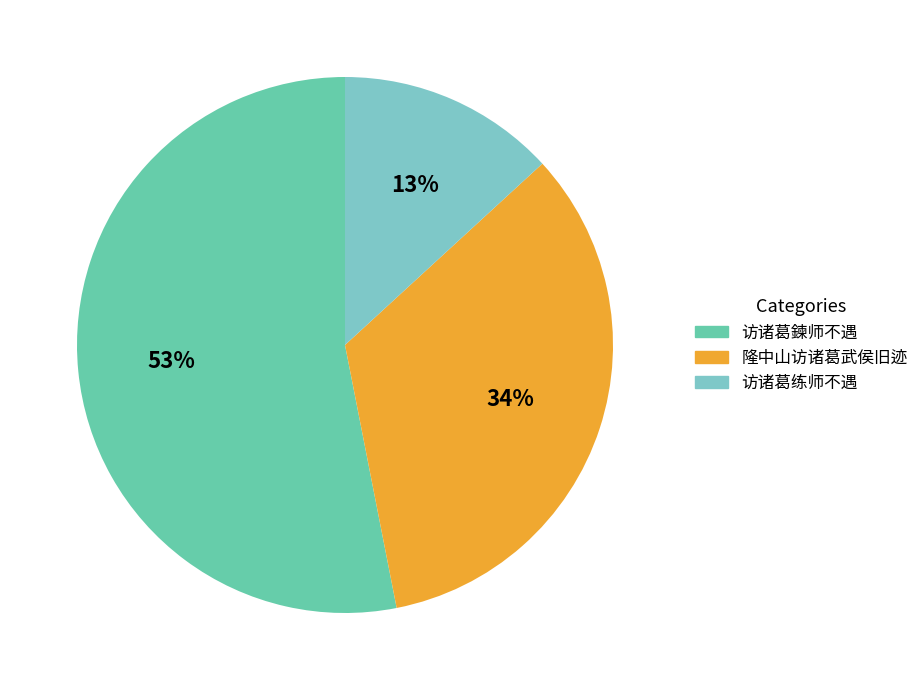

To the nearest percent, what percentage of the pie is 访诸葛练师不遇?

13%